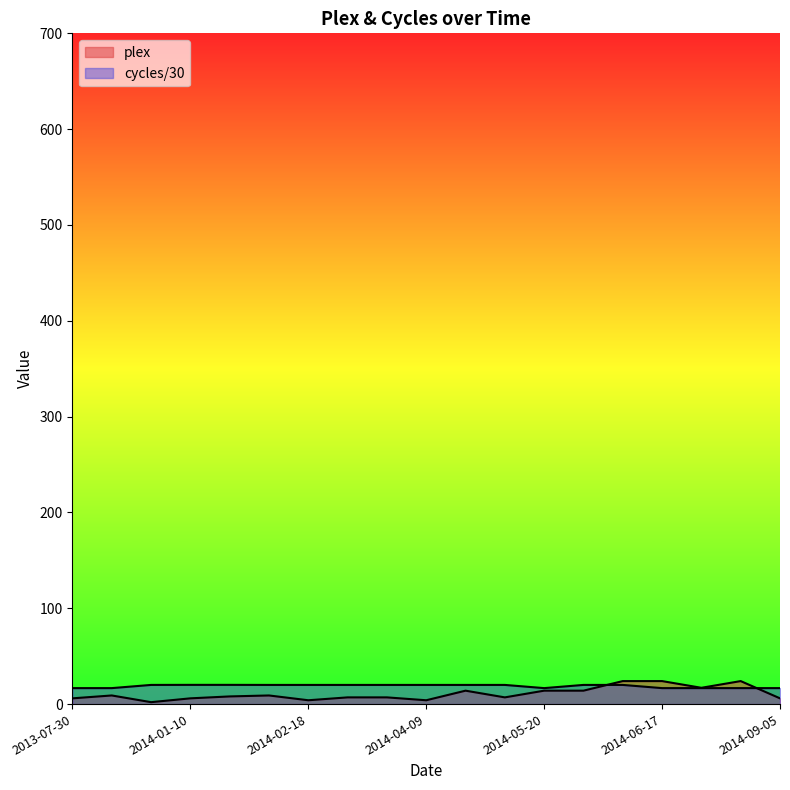

Reading left to right, transcribe all the data shown in this chart.

plex: 2013-07-30=6.0	2013-09-30=9.0	2013-10-20=2.0	2014-01-10=6.0	2014-01-24=8.0	2014-01-31=9.0	2014-02-18=4.0	2014-03-12=7.0	2014-03-18=7.0	2014-04-09=4.0	2014-04-30=14.0	2014-05-12=7.0	2014-05-20=14.0	2014-05-25=14.0	2014-06-11=24.0	2014-06-17=24.0	2014-07-09=17.0	2014-08-29=24.0	2014-09-05=6.0
cycles: 2013-07-30=16.7	2013-09-30=16.7	2013-10-20=20.0	2014-01-10=20.1	2014-01-24=20.1	2014-01-31=20.0	2014-02-18=20.0	2014-03-12=20.0	2014-03-18=20.0	2014-04-09=20.0	2014-04-30=20.0	2014-05-12=20.0	2014-05-20=16.7	2014-05-25=20.0	2014-06-11=20.0	2014-06-17=16.7	2014-07-09=16.7	2014-08-29=16.7	2014-09-05=16.7